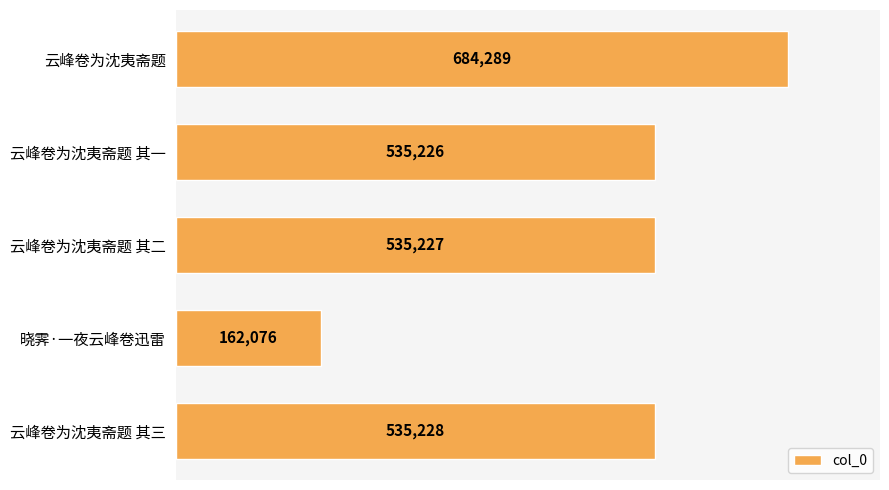

What is the sum of the values at 云峰卷为沈夷斋题 and 云峰卷为沈夷斋题 其一?

1219515